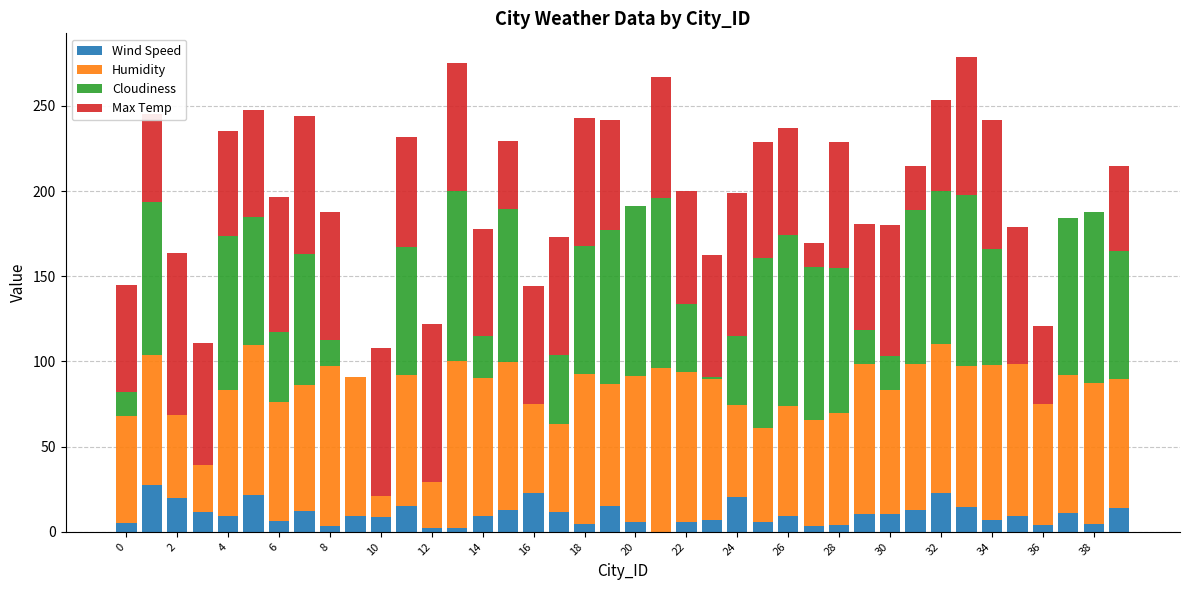

What is the total value across all series at 6?

196.3